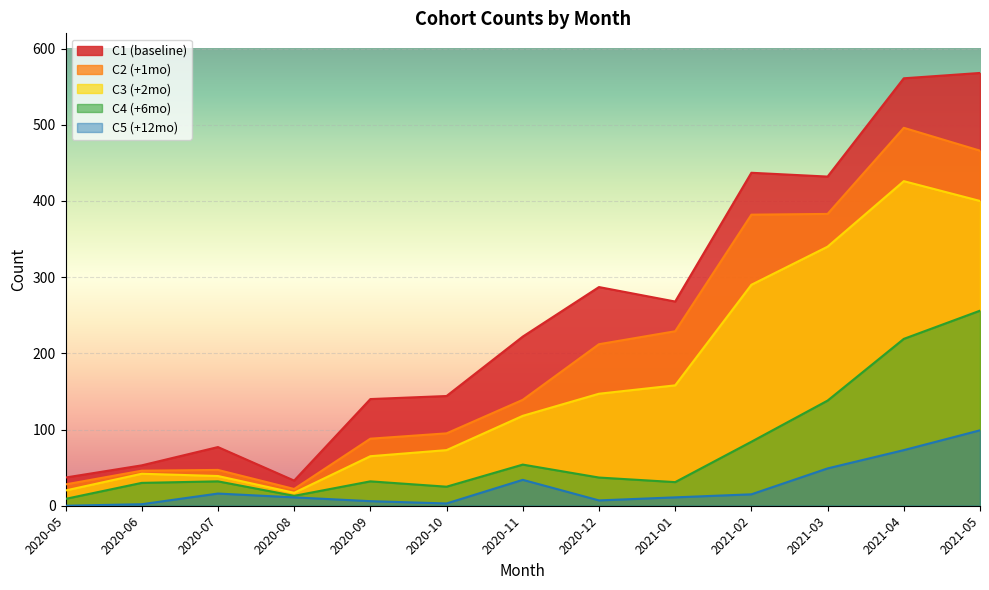

What position from the left is 2021-04?

12